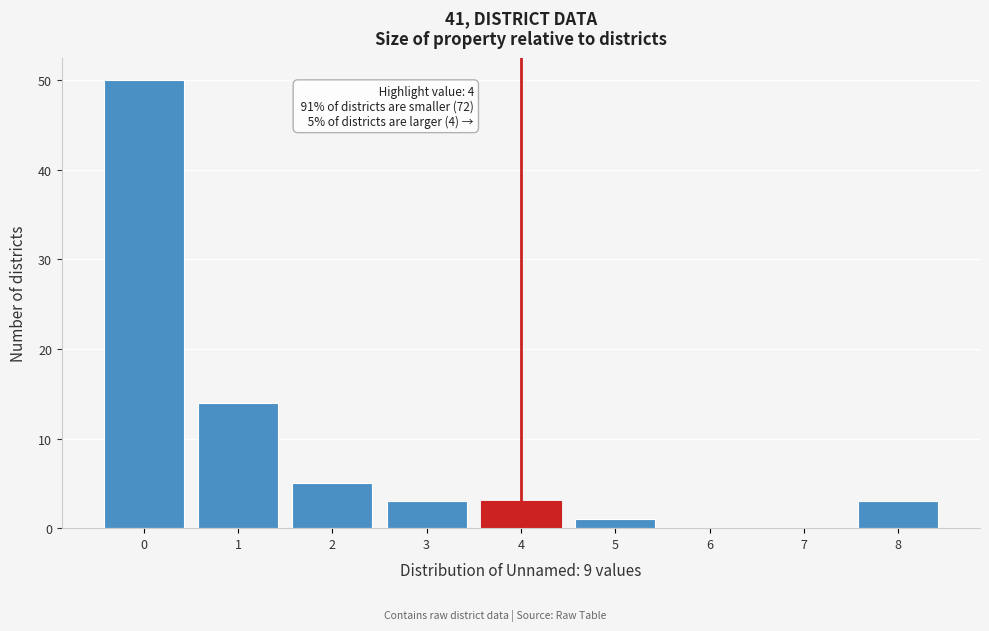

Over which range of the x-axis is the bar tallest?

-0.5 to 0.5